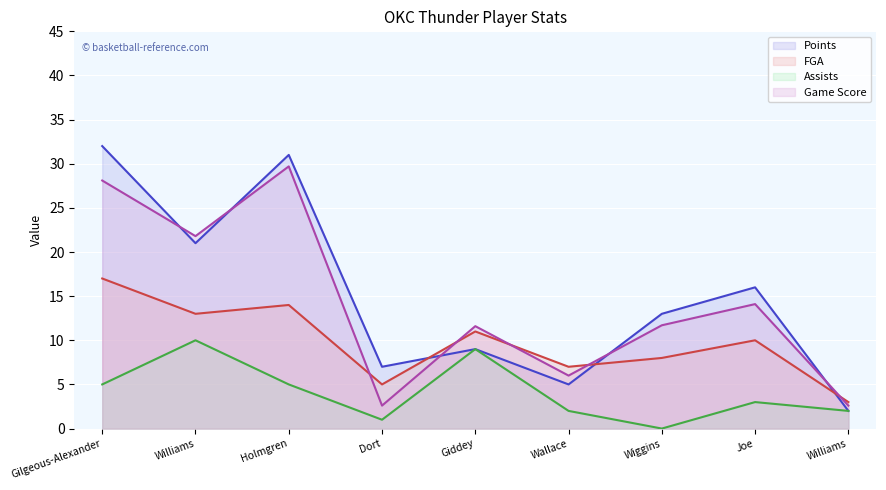

What is the greatest value displayed?

32.0